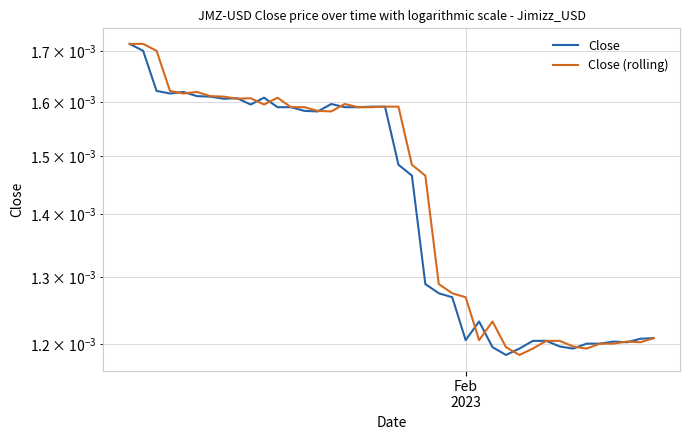

True or false: Close (rolling) has more than 2 points higher than both neighbors.

True